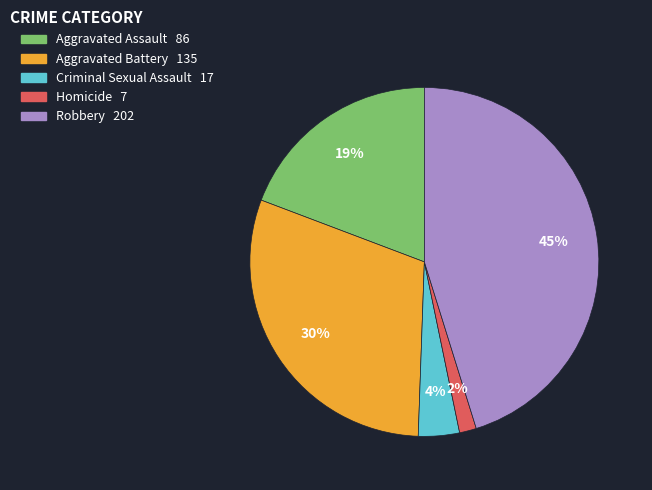

Between Aggravated Battery and Criminal Sexual Assault, which is larger?

Aggravated Battery